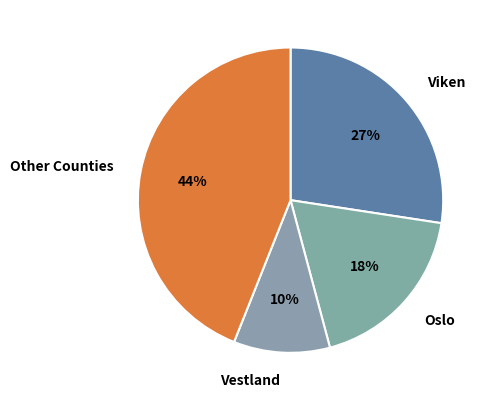

Is Other Counties the majority of the pie?

No